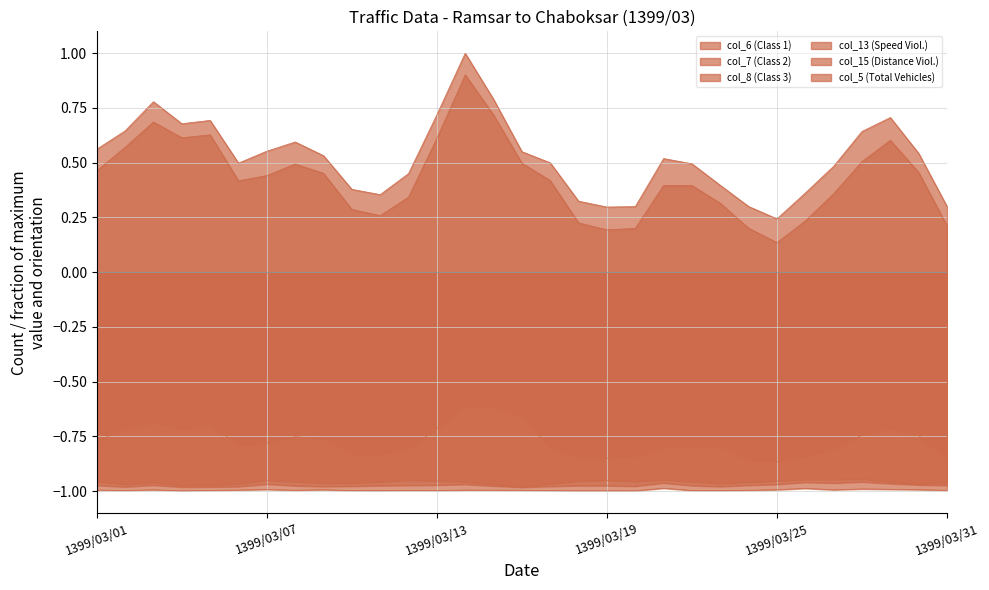

What is the maximum value shown in the chart?

1.0